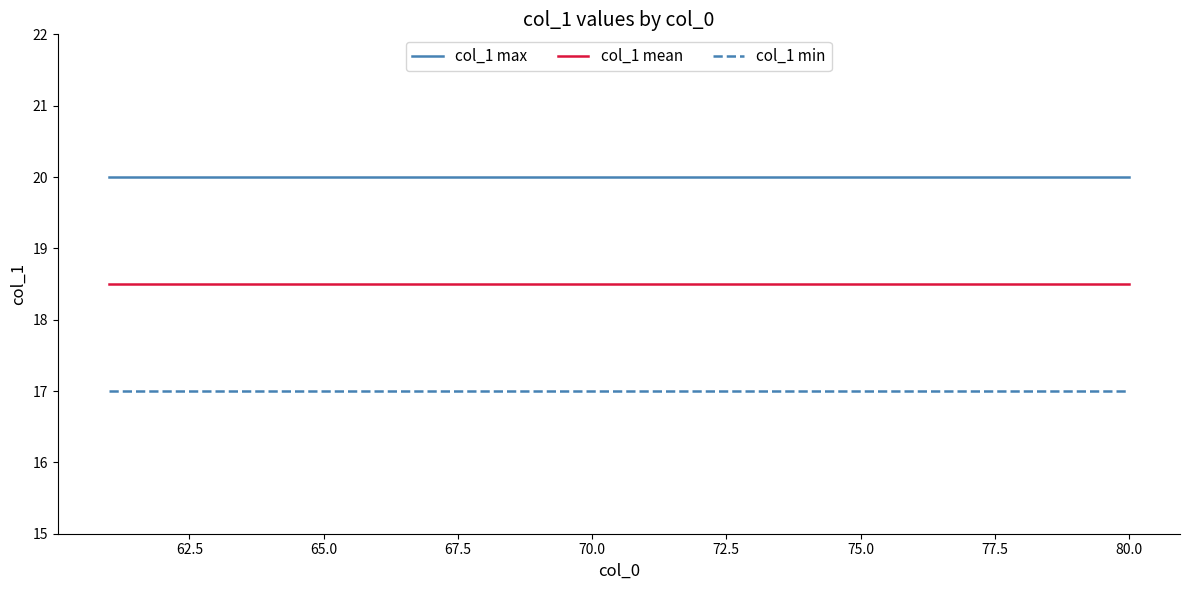

List the series in order of their overall mean, lowest first.

col_1 min, col_1 mean, col_1 max